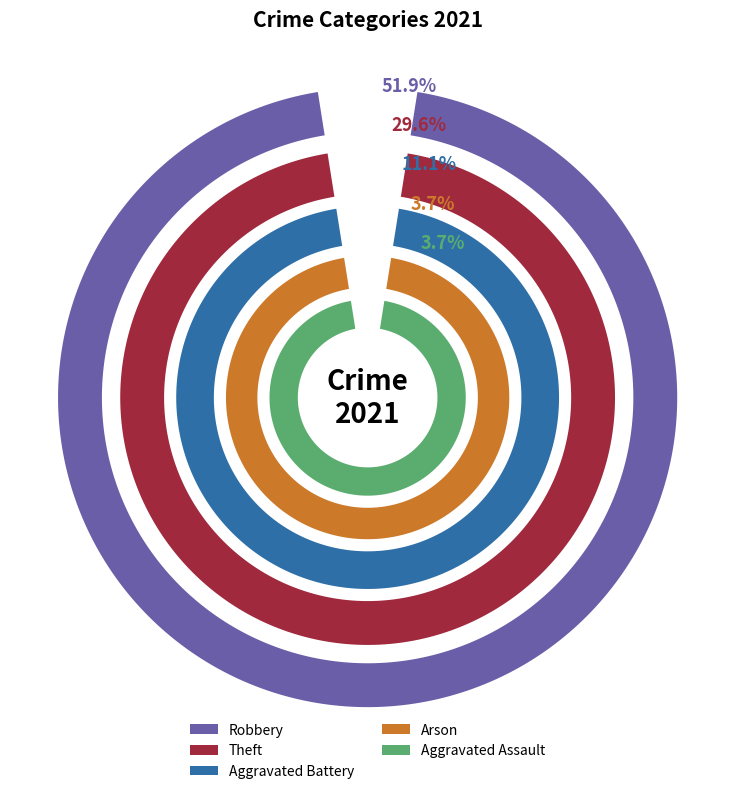

What percentage do Aggravated Battery and Arson together represent?

14.8%